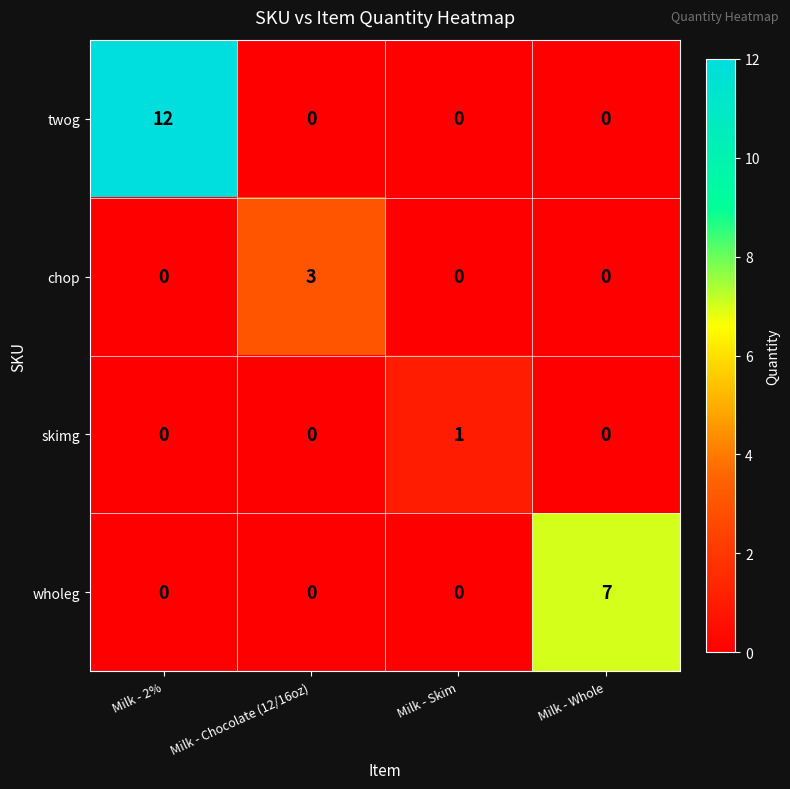

Which series has the widest spread of values?

twog